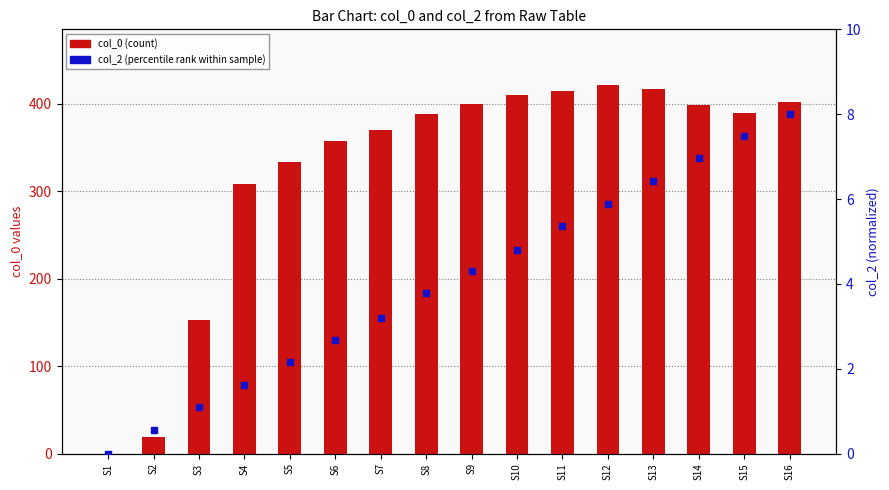

What is the total value across all series at S15?

397.5